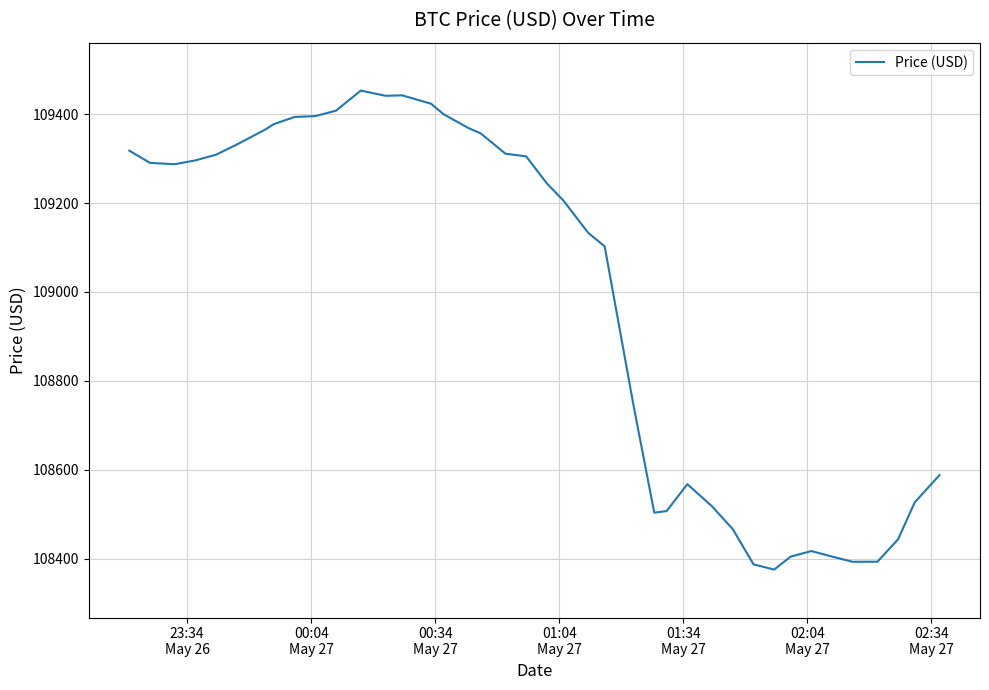

What is the minimum value shown in the chart?

108375.4